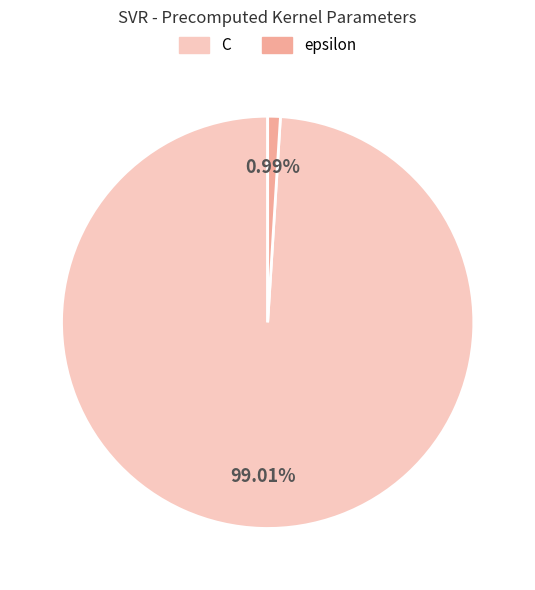

Count the number of slices in the pie.

2